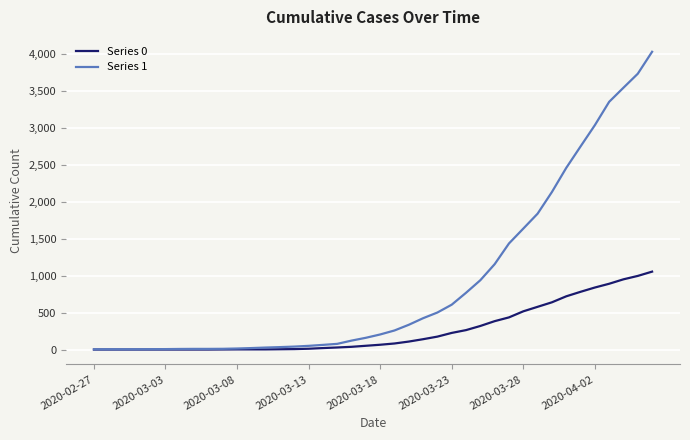

Which series has the largest total across all categories?

Series 1